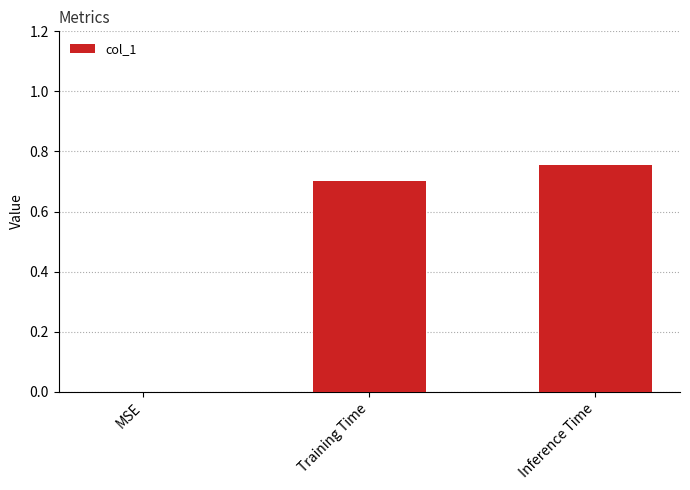

Read the value at Training Time.

0.7